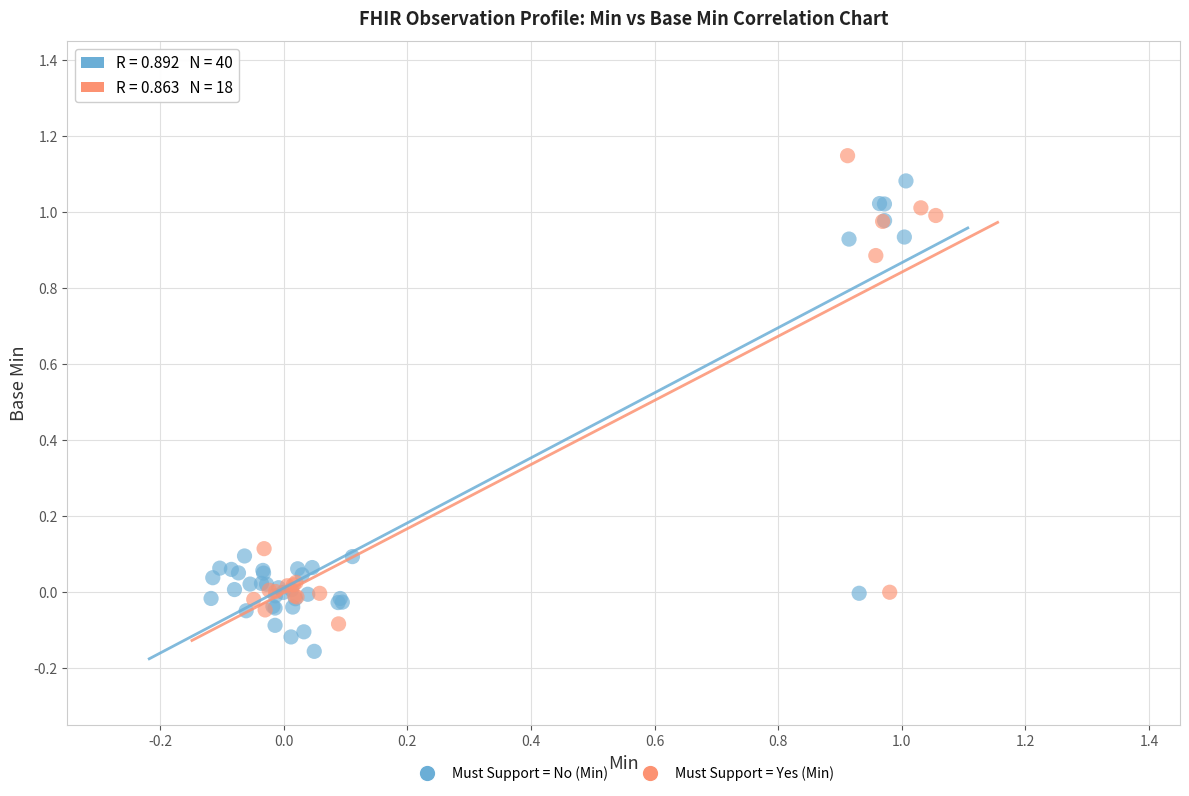

Which series contains the lowest Y value?

Must Support = No (Min)